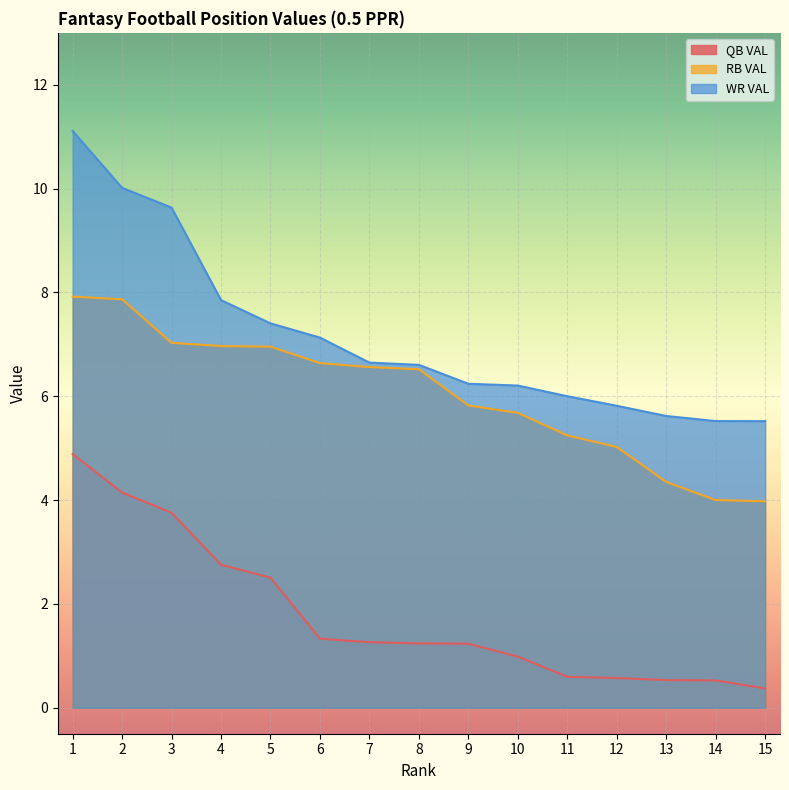

Read the QB VAL value at 10.

1.0